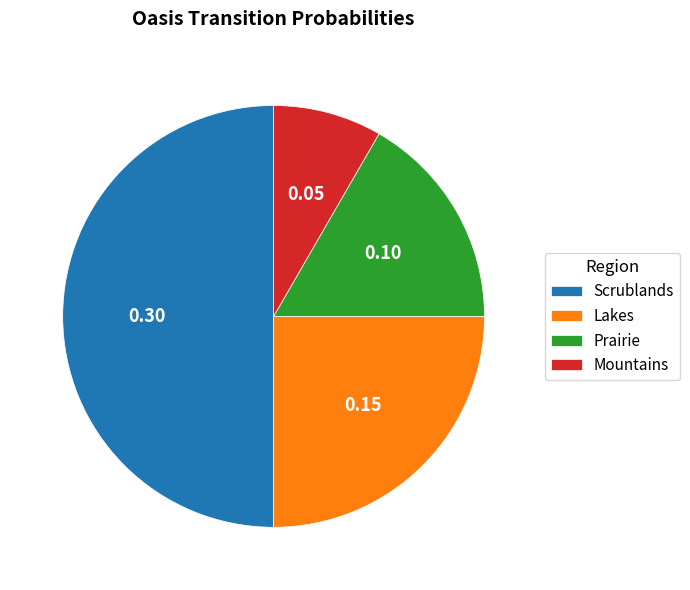

True or false: Lakes accounts for 25% of the total.

True